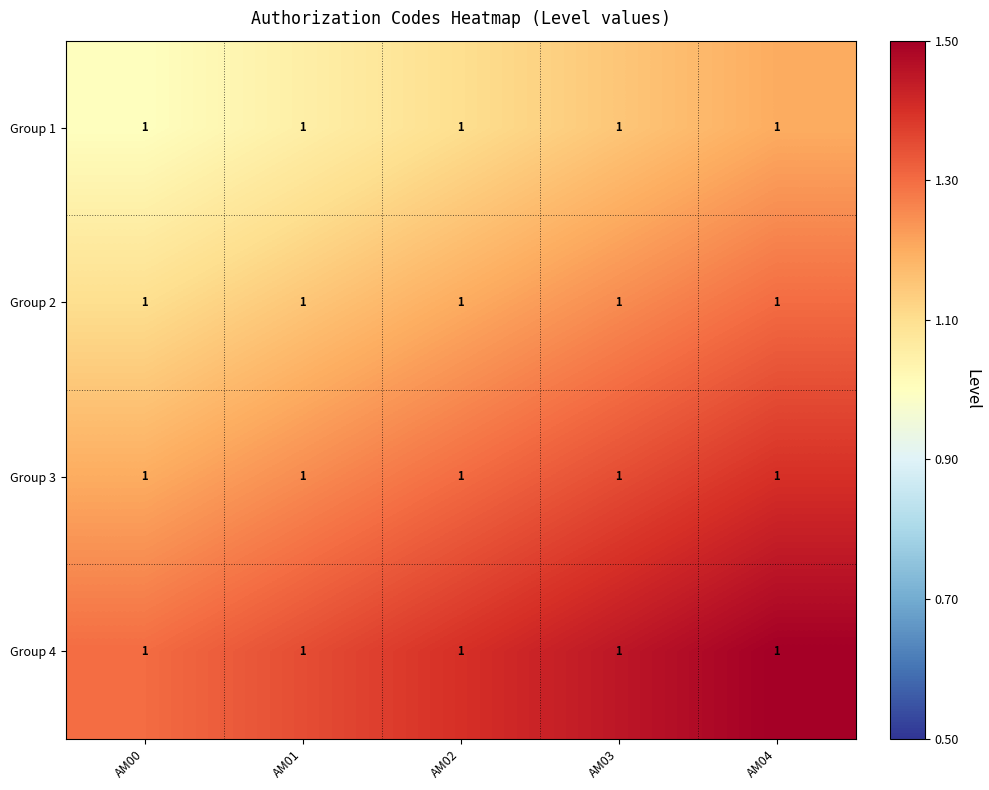

The Group 3 series shows 1.3 at AM02. True or false?

True